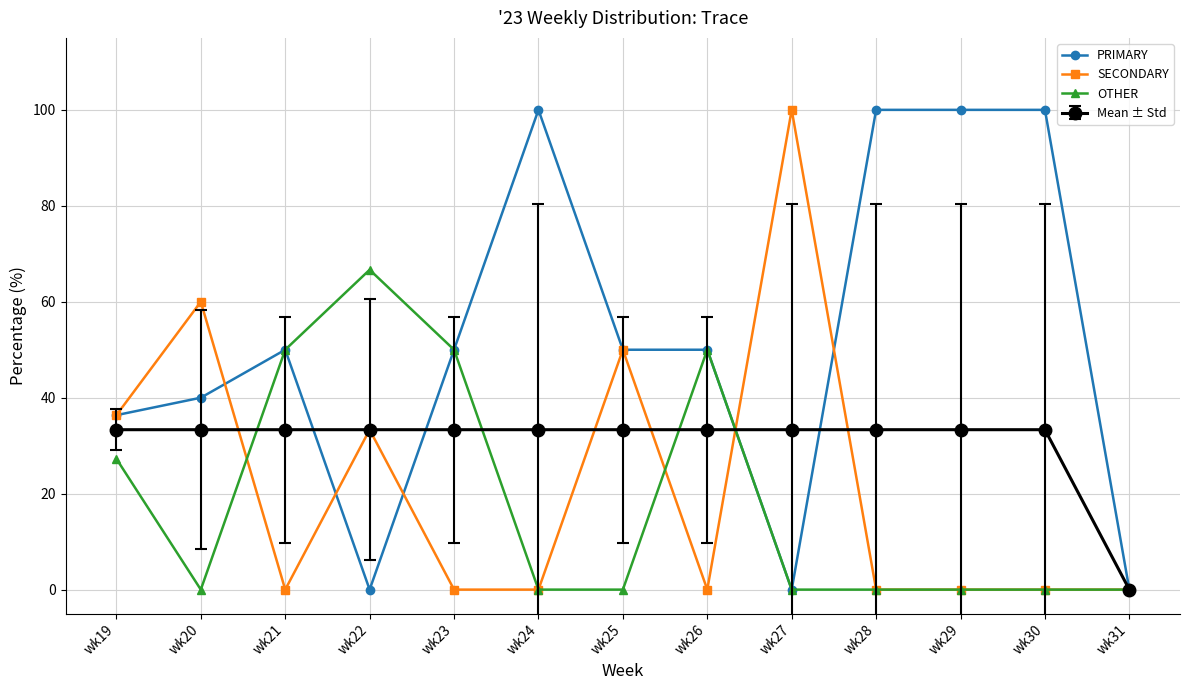

What is the difference between the PRIMARY values at wk24 and wk23?

50.0